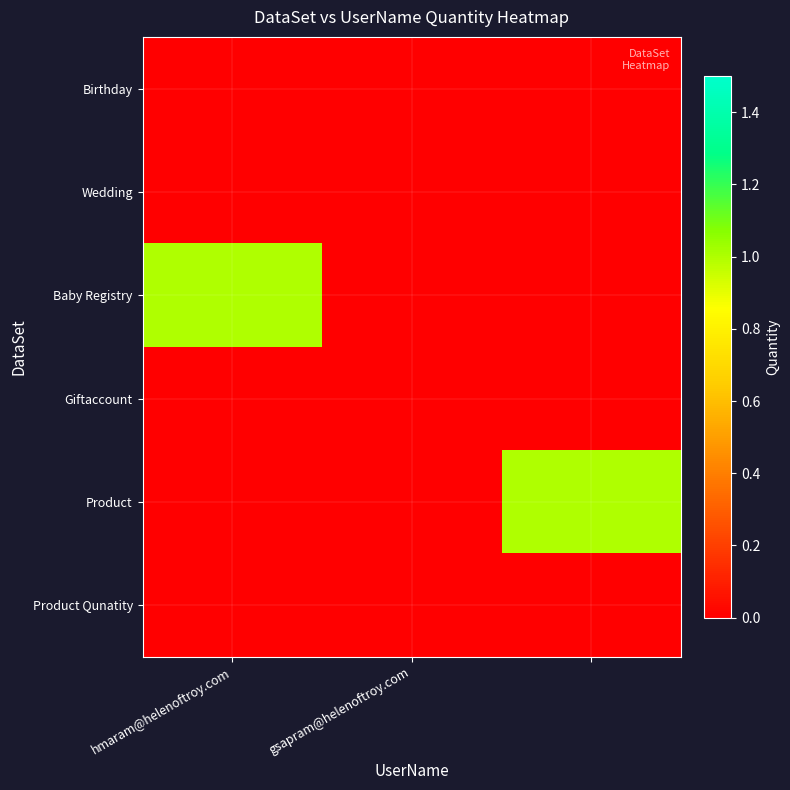

At how many categories does at least one series exceed 0?

2